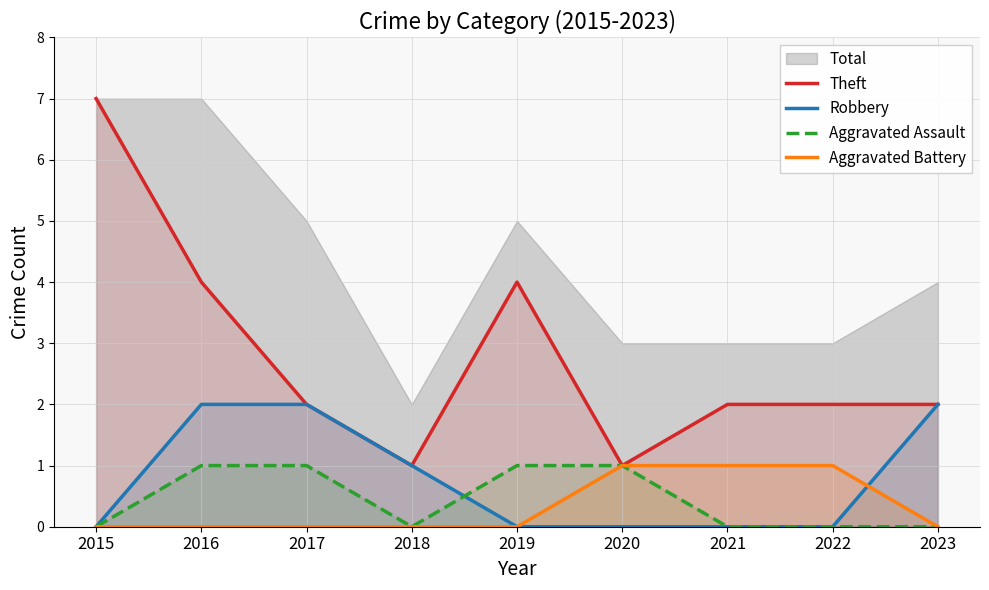

True or false: Theft has a value of 7 at 2015.

True